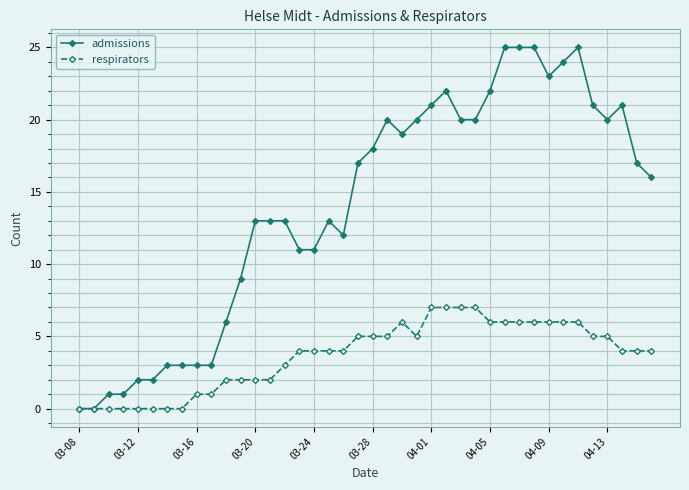

Count the number of data series in this chart.

2